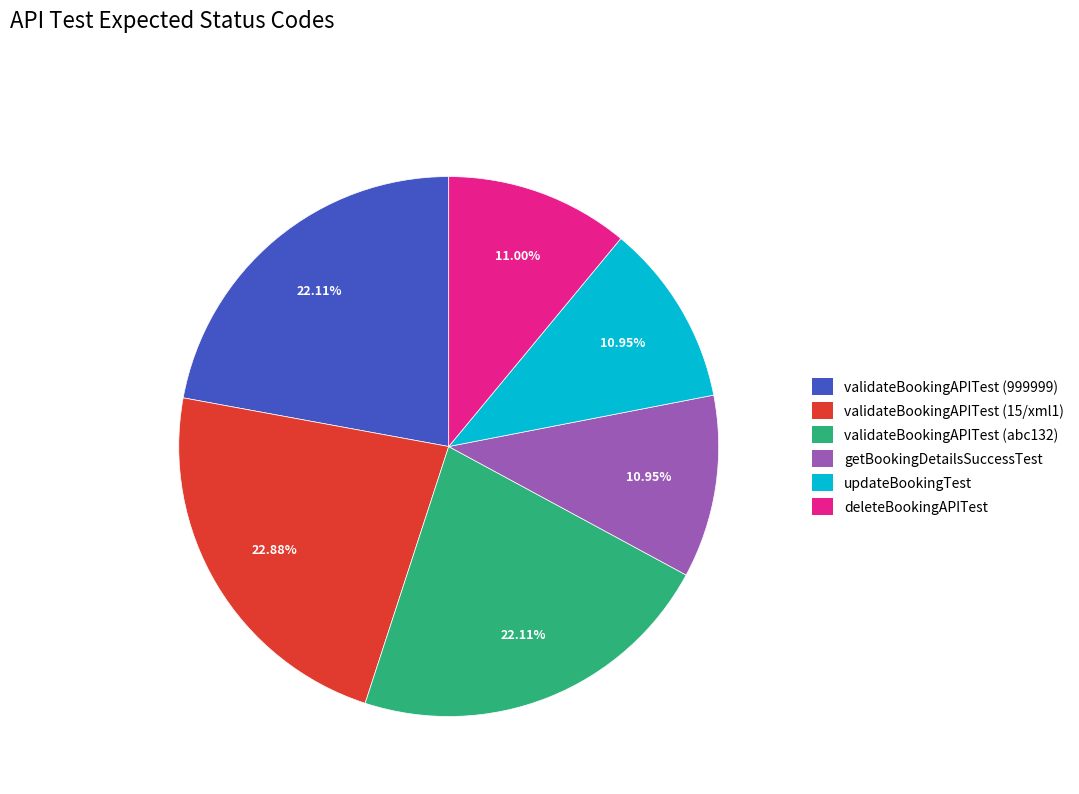

Is deleteBookingAPITest the majority of the pie?

No